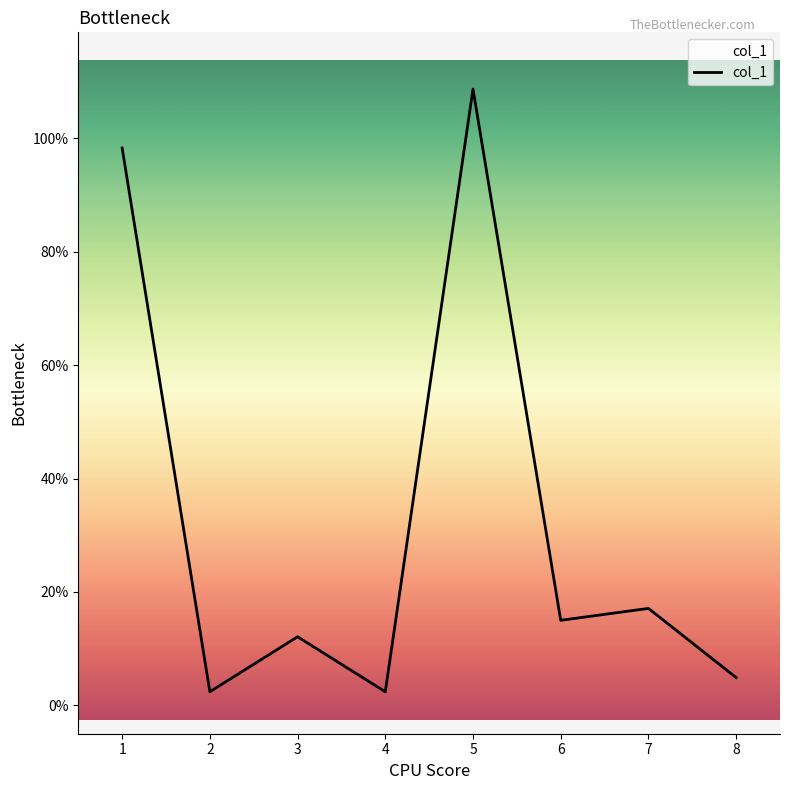

True or false: the data shows 15.0 at 6.

True